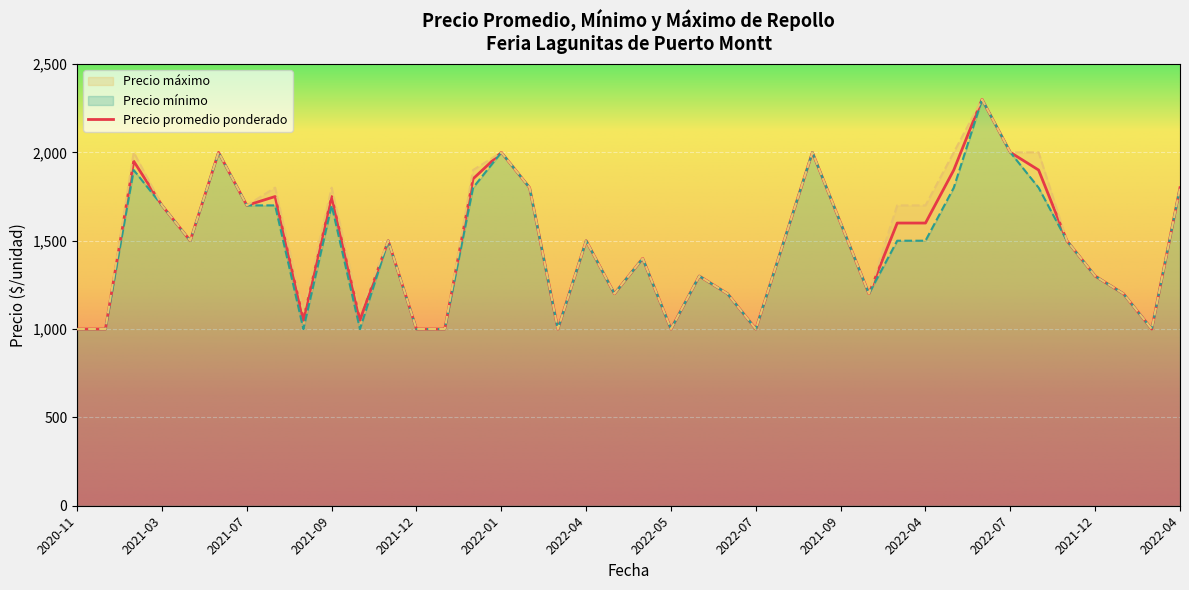

Which series has the largest total across all categories?

Precio maximo